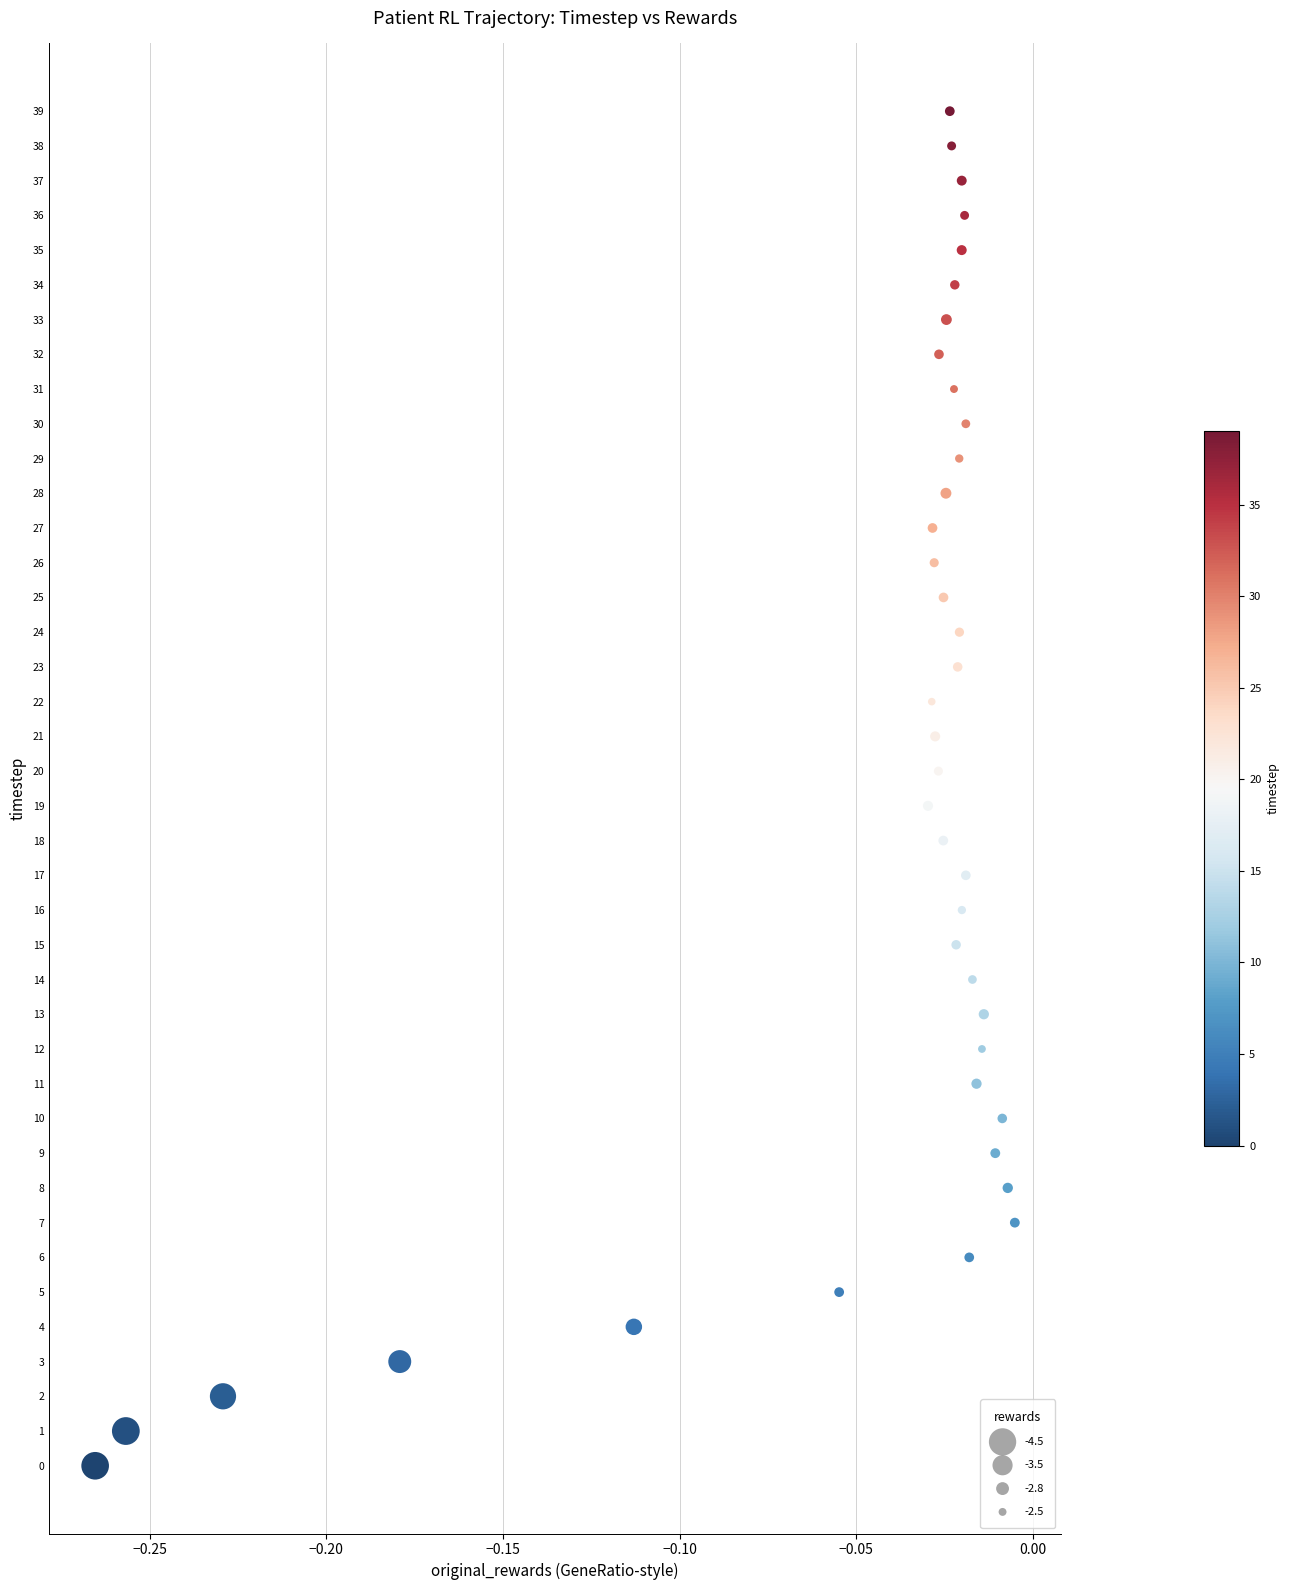

What is the range of Y values (max minus min)?

39